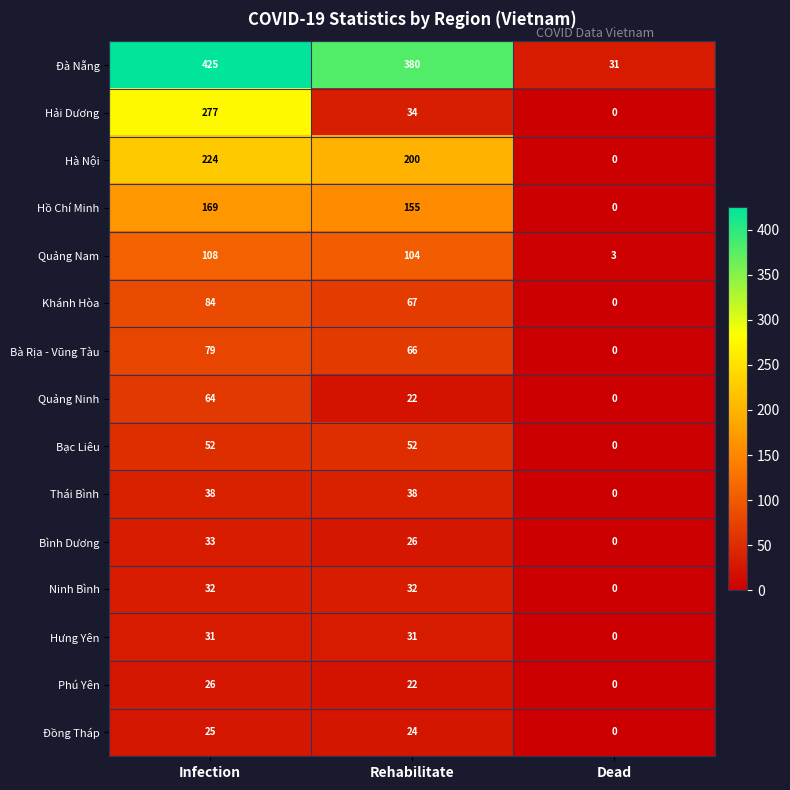

List the labels in order of Hải Dương value, smallest first.

Dead, Rehabilitate, Infection